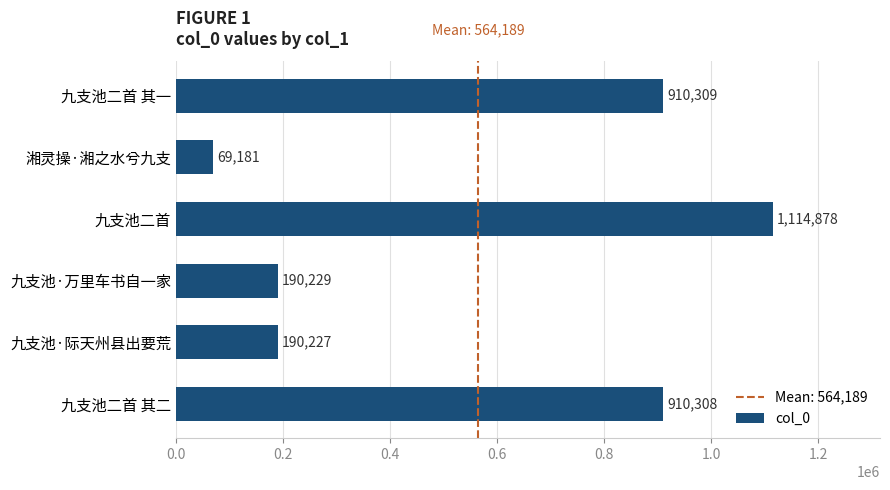

The value at 九支池二首 is 756707. True or false?

False